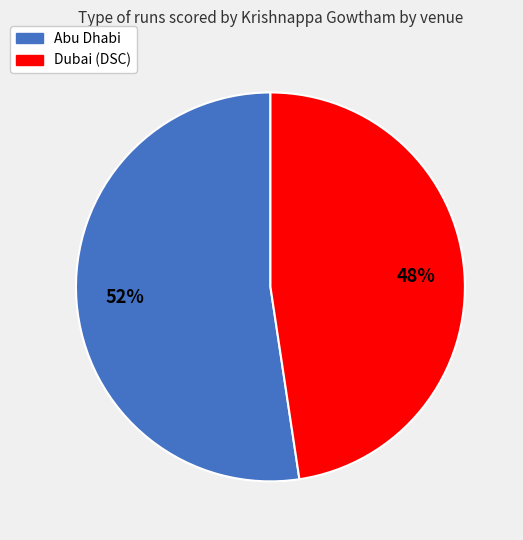

Which category has the smallest portion of the pie?

Dubai (DSC)